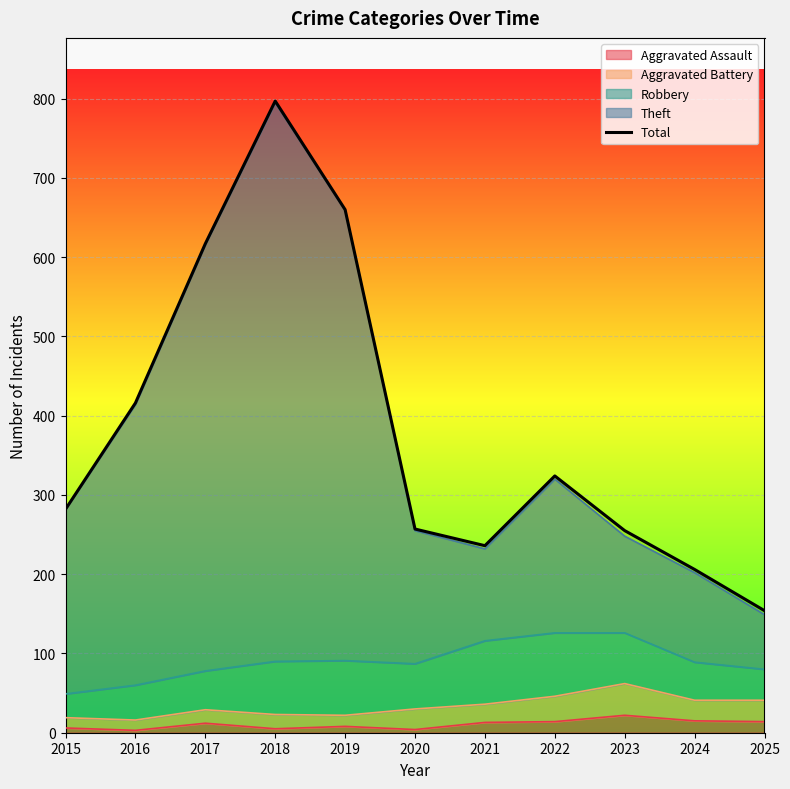

How many points are lower than both their immediate neighbors (excluding endpoints)?

1